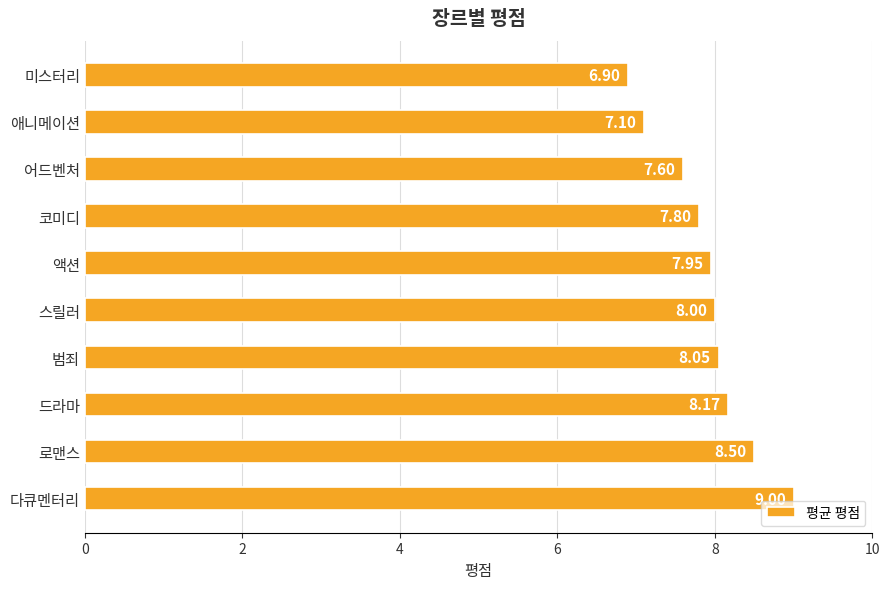

Approximately how many times larger is the value at 미스터리 compared to 액션?

0.9